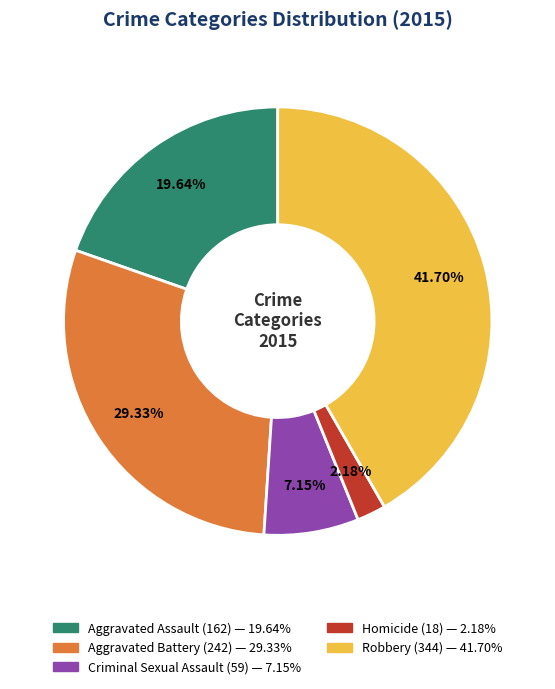

How many slices are in this pie chart?

5